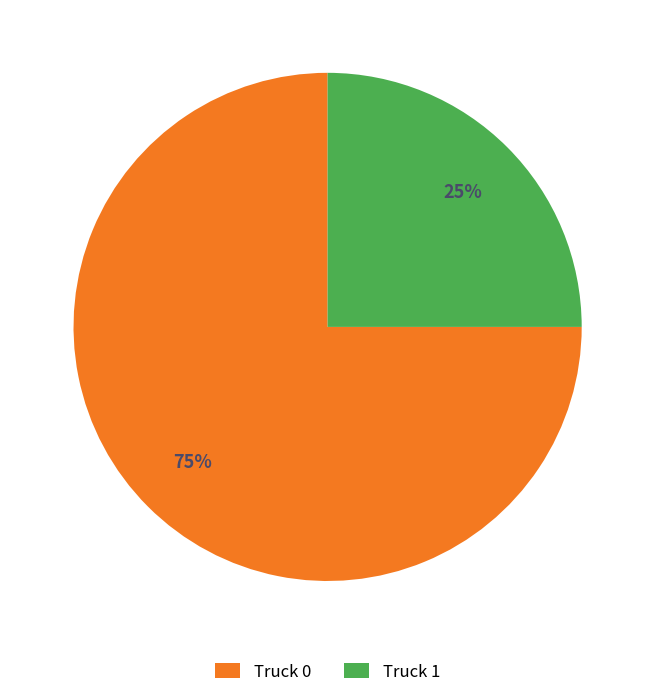

To the nearest percent, what portion does Truck 0 represent?

75%